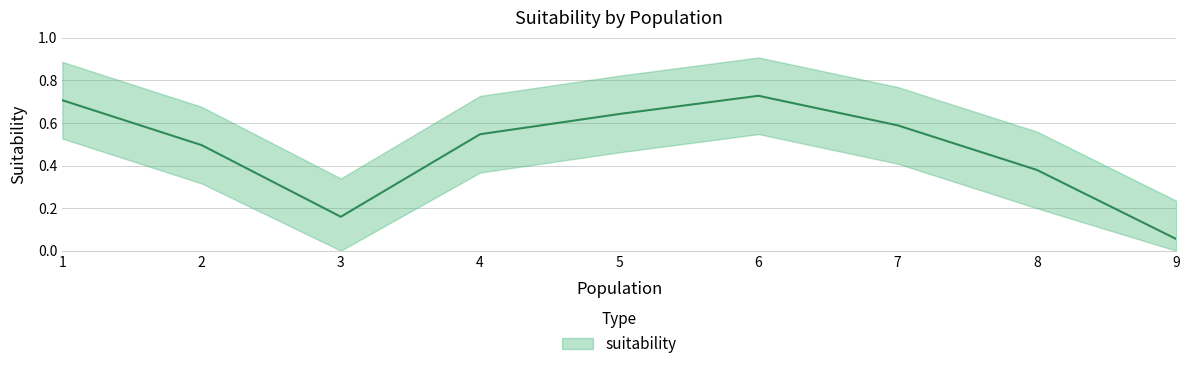

Reading left to right, what are all the values shown in this chart?

1=0.7	2=0.5	3=0.2	4=0.5	5=0.6	6=0.7	7=0.6	8=0.4	9=0.1